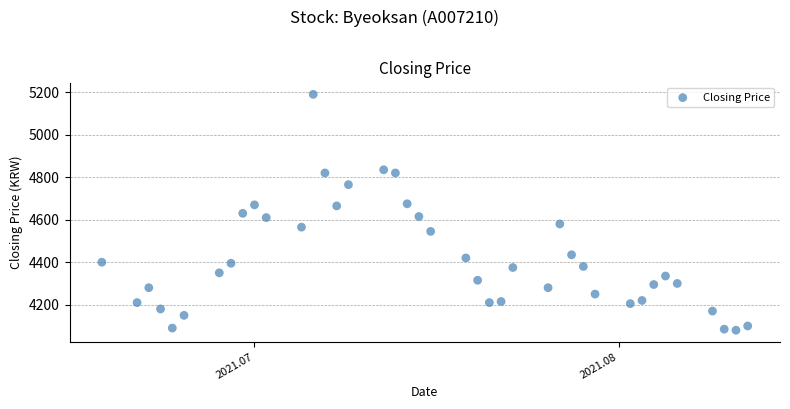

What is the range of X values (max minus min)?

55